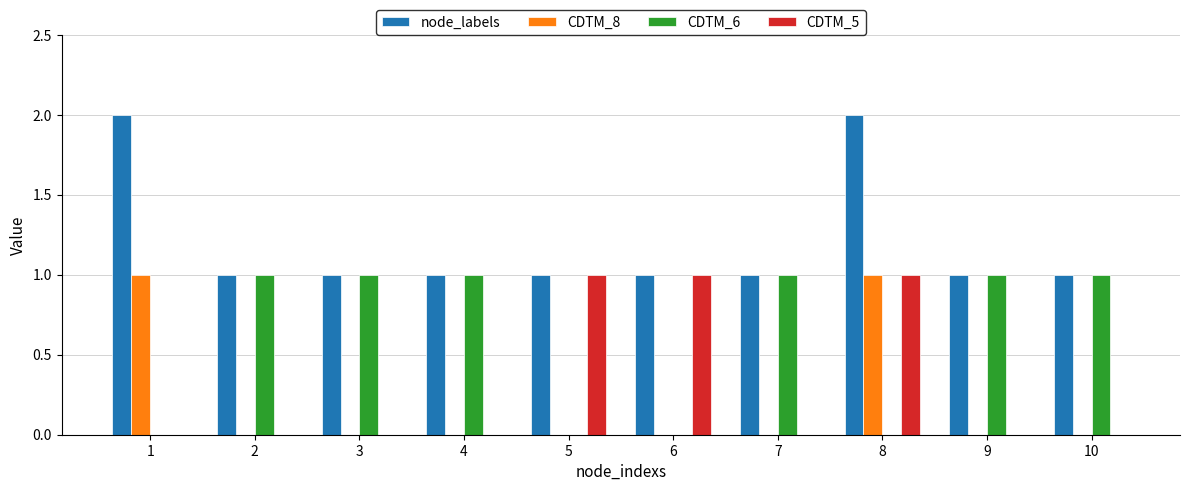

The CDTM_8 series shows -1 at 2. True or false?

False